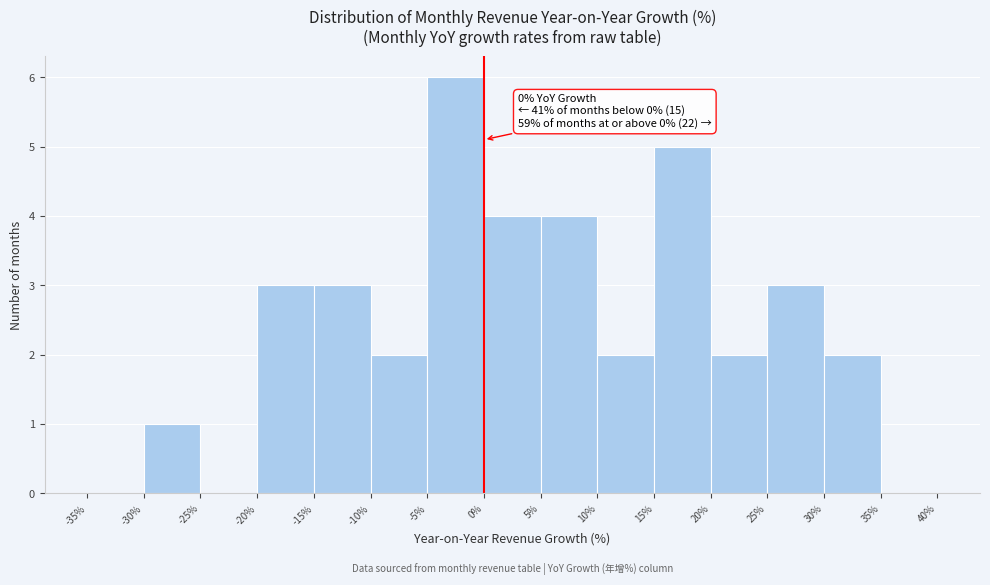

Which range on the x-axis has the tallest bar?

-5% to 0%